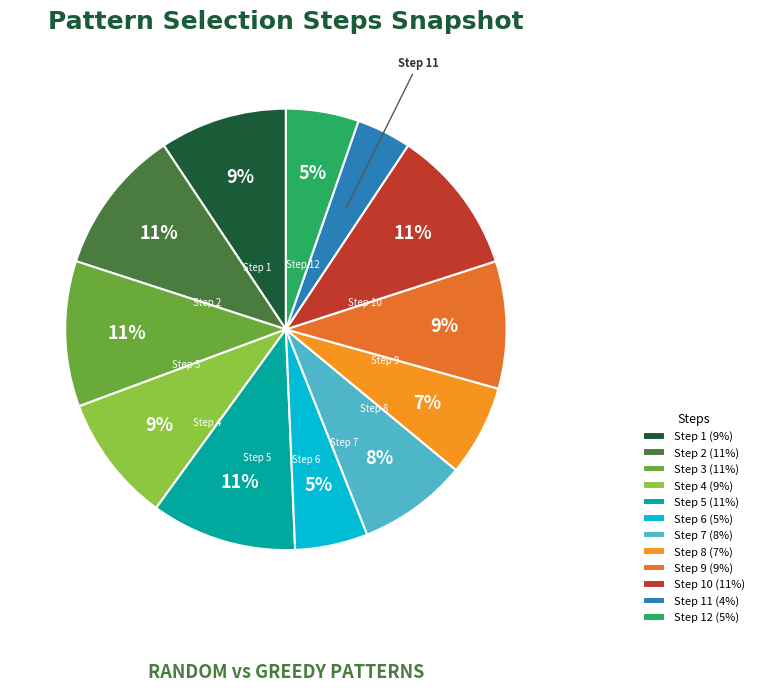

To the nearest percent, what is the average slice percentage?

8%